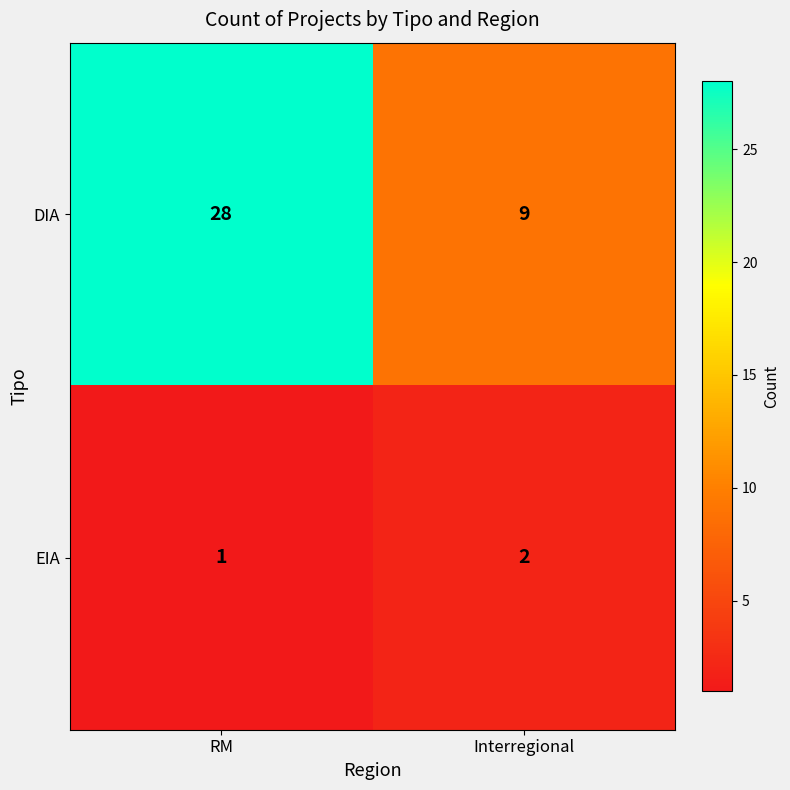

At which label is EIA closest to 1?

RM